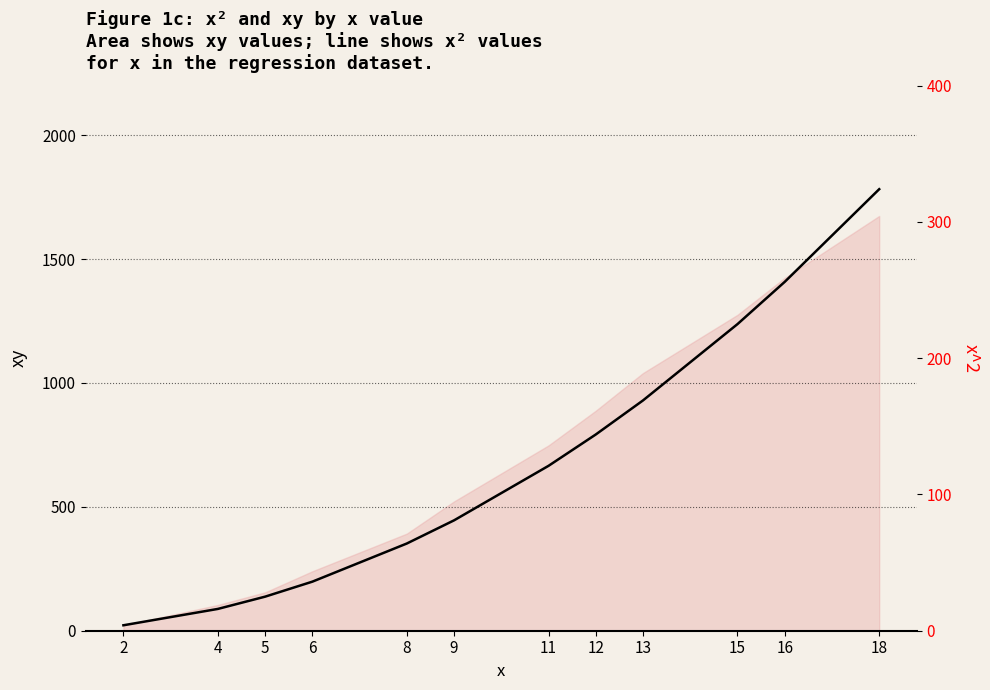

What is the ratio of the value at 11 to the value at 9?

1.5